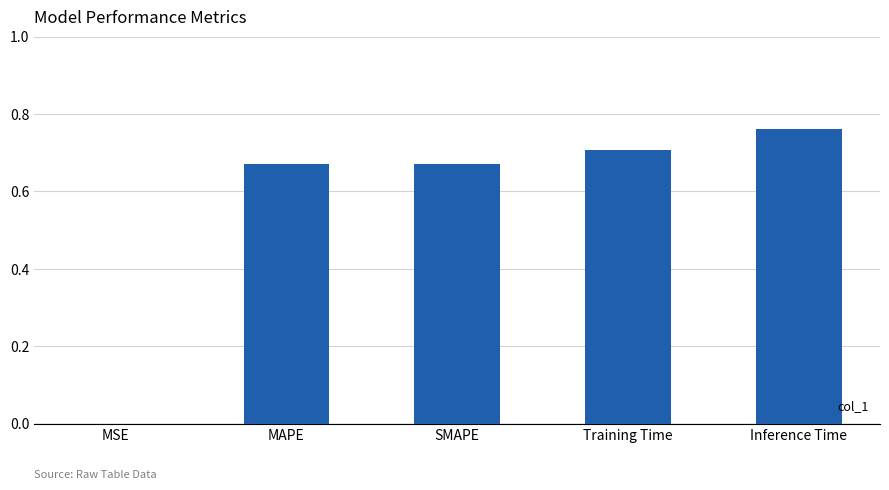

True or false: the data shows 0.4 at MAPE.

False